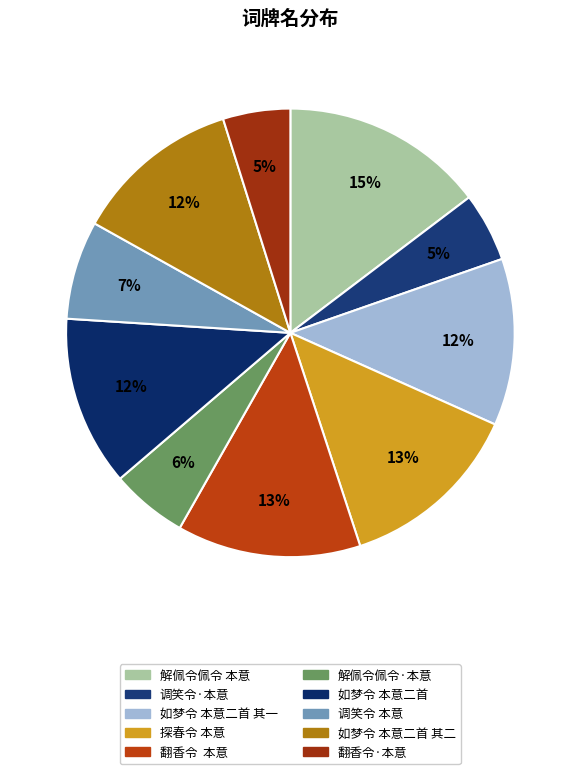

How much of the chart is everything except 如梦令 本意二首?

87.7%